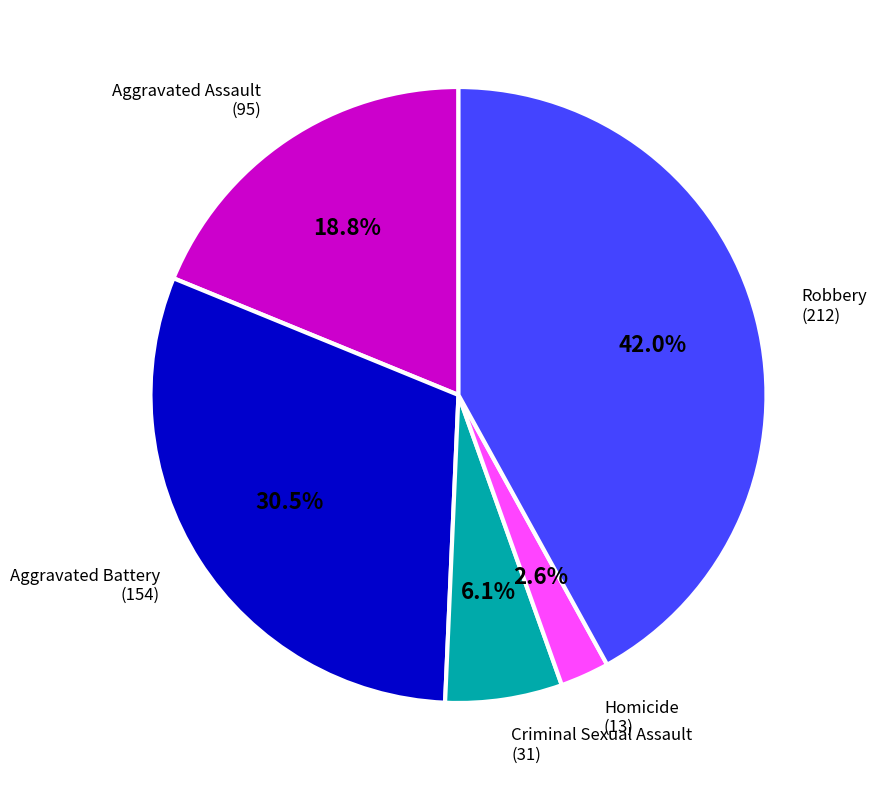

Is there a majority slice in this chart?

No